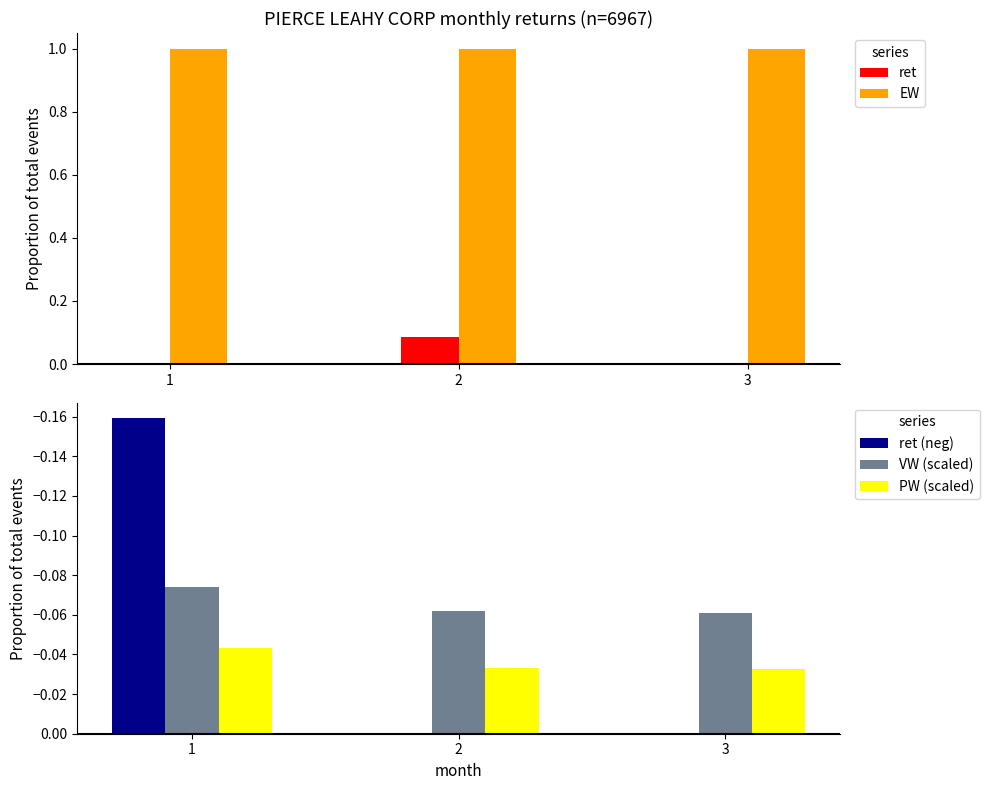

How many groups of bars are there?

3